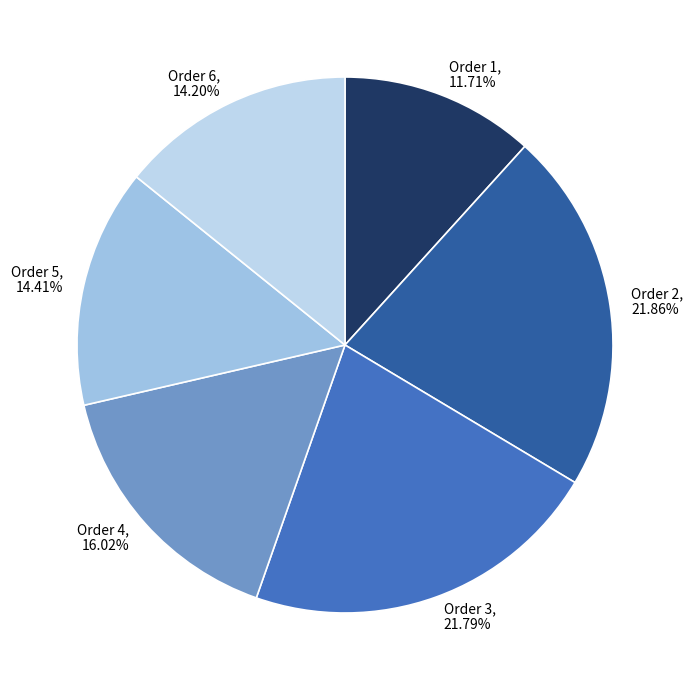

Does any single category account for the majority?

No